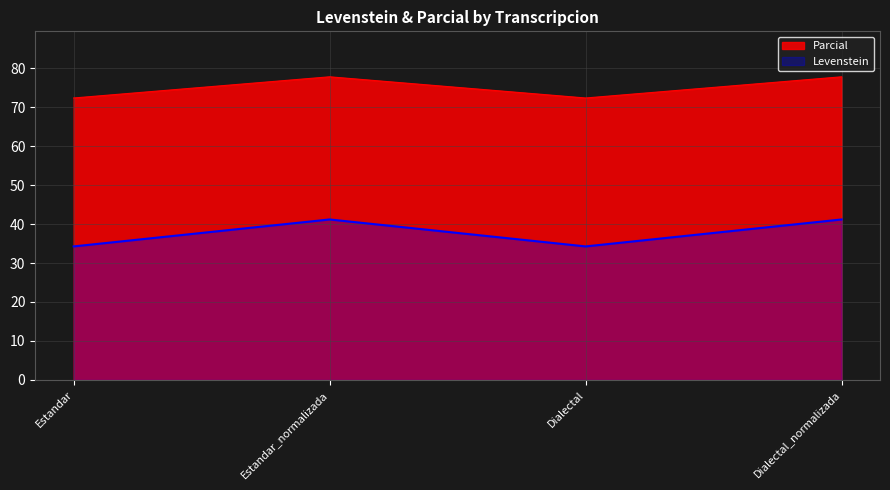

List the series in order of their peak value, highest first.

Parcial, Levenstein